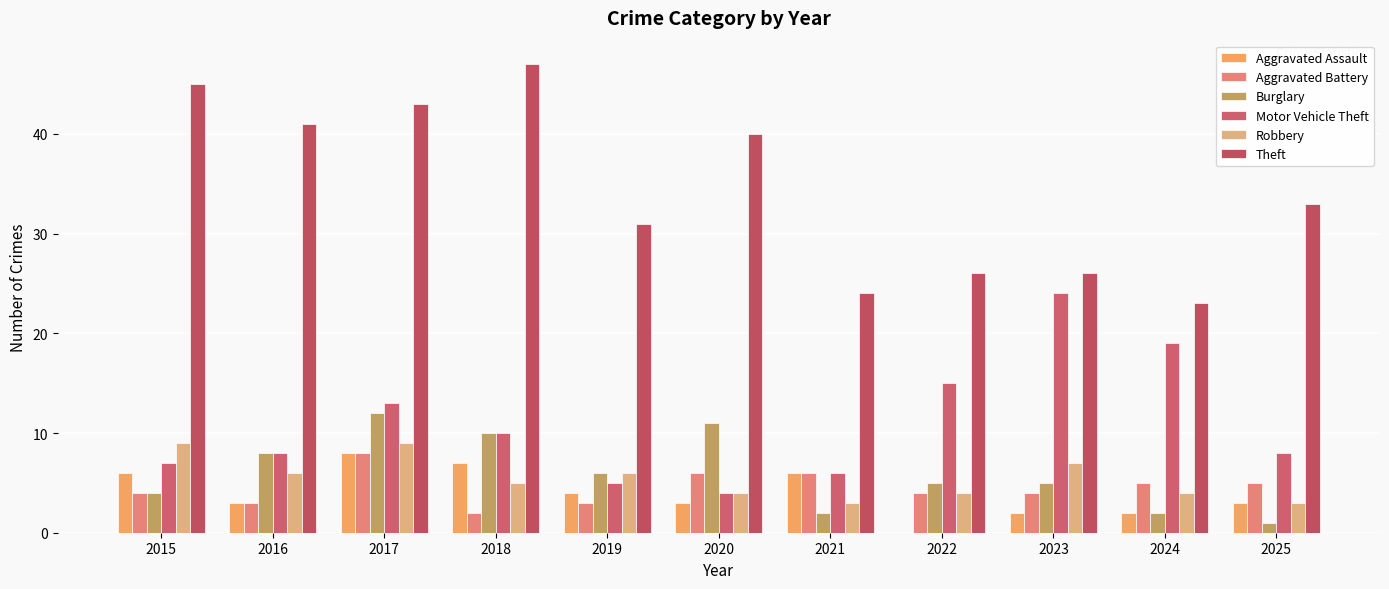

Is it true that Burglary equals 1 at 2025?

True